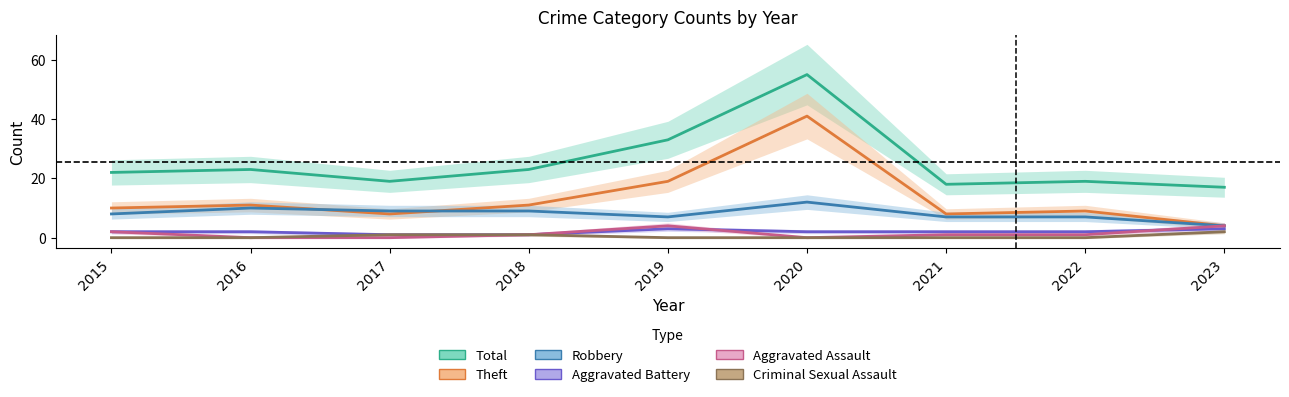

True or false: Theft and Total intersect in this chart.

False